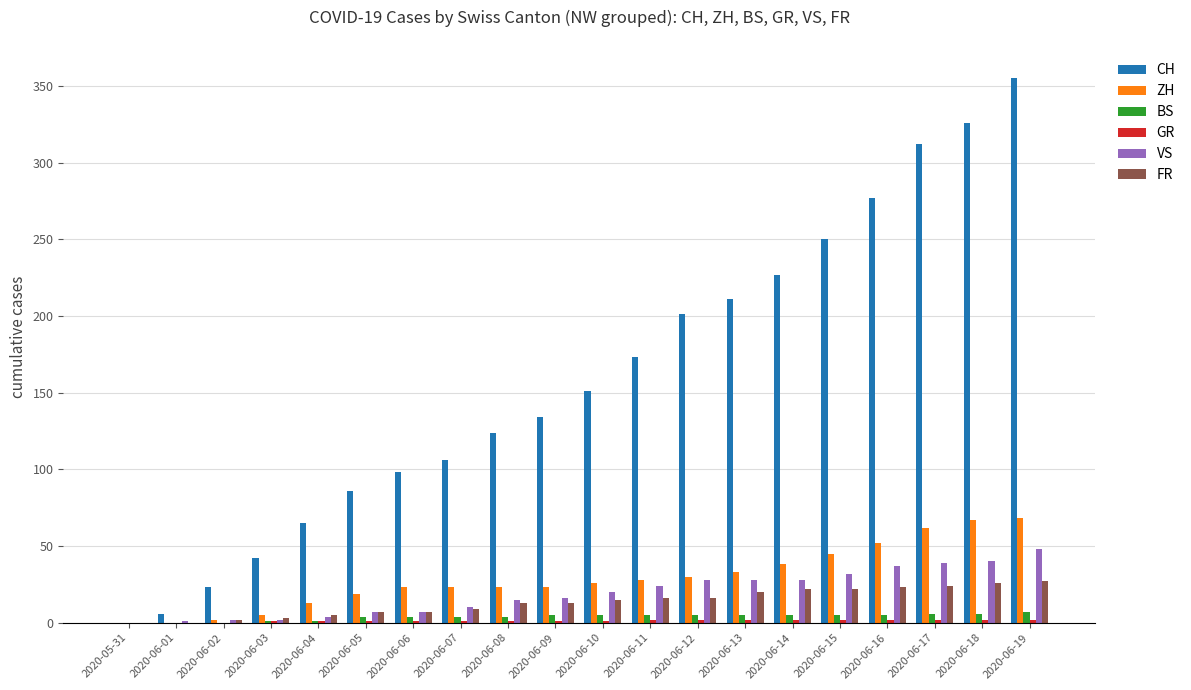

What is the total value across all series at 2020-06-15?

356